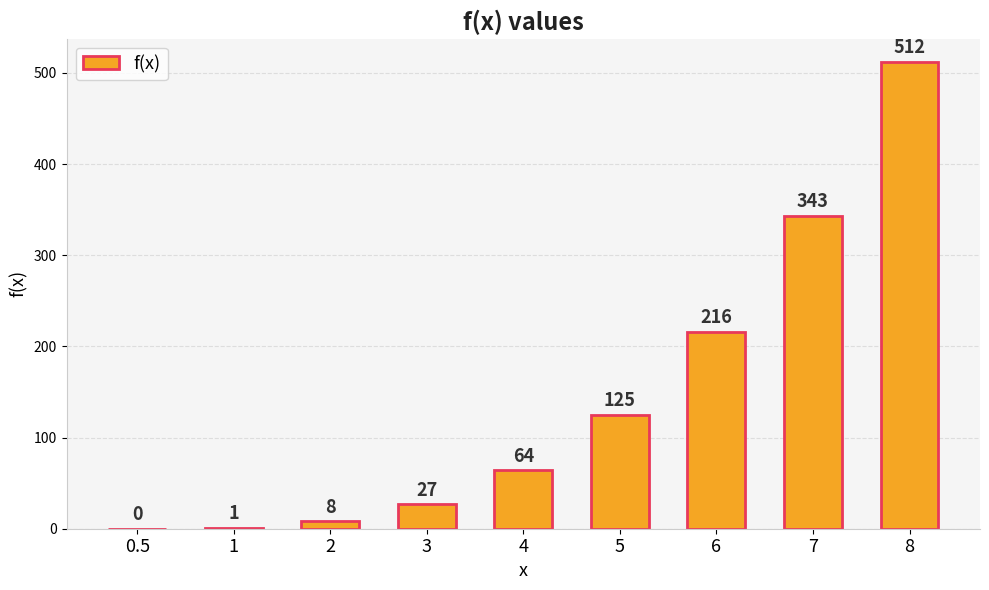

At which category does the chart reach its peak across all series?

8